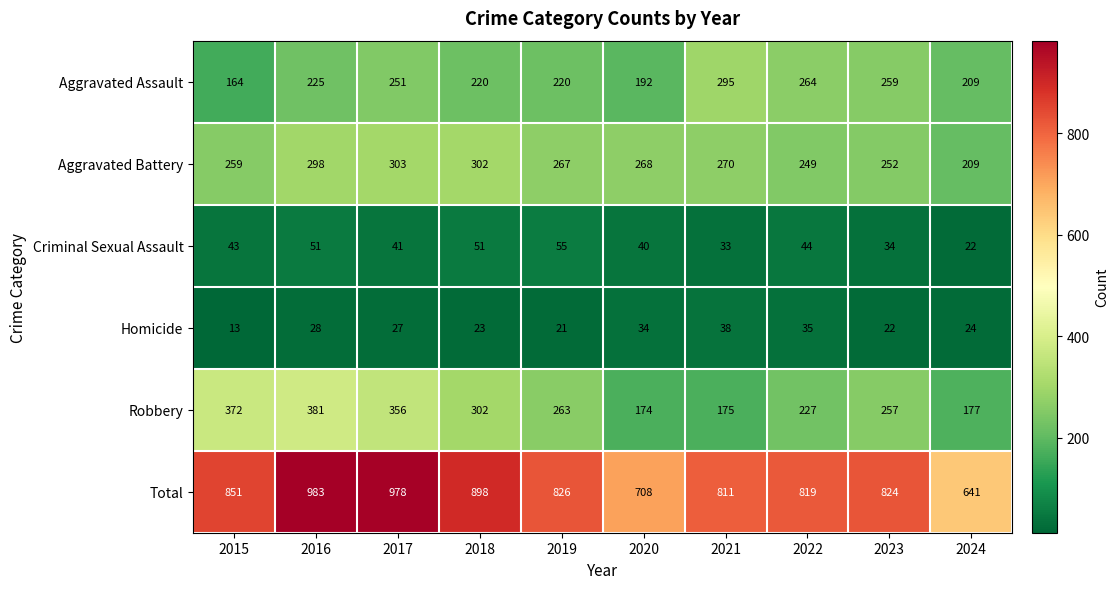

Which series has the largest range (max minus min)?

Total